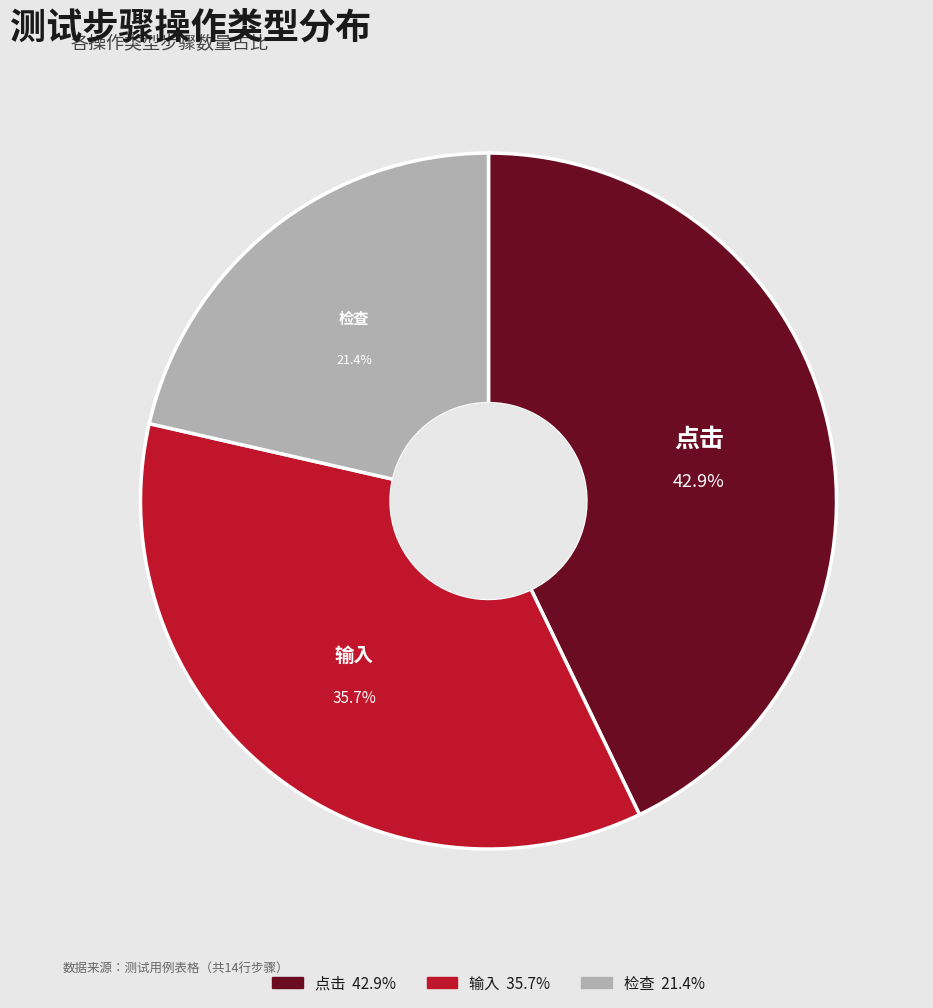

How many segments does this pie chart have?

3